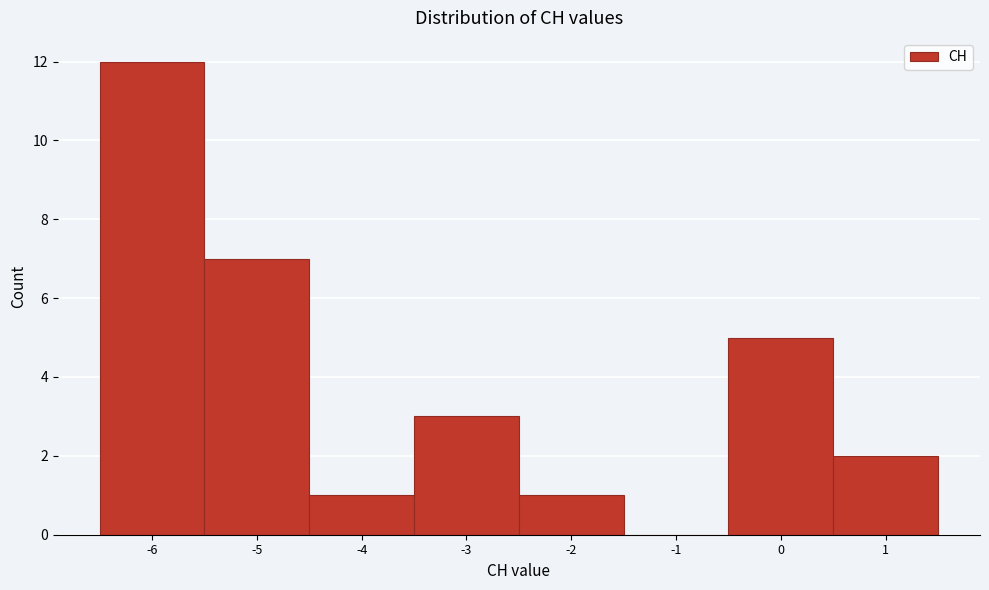

Reading left to right, transcribe this chart: for each bar, give the range it covers on the x-axis and its height. The values are not printed on the chart, so give them approximately, as read against the axis.

-6.5 to -5.5: 12
-5.5 to -4.5: 7
-4.5 to -3.5: 1
-3.5 to -2.5: 3
-2.5 to -1.5: 1
-1.5 to -0.5: 0
-0.5 to 0.5: 5
0.5 to 1.5: 2